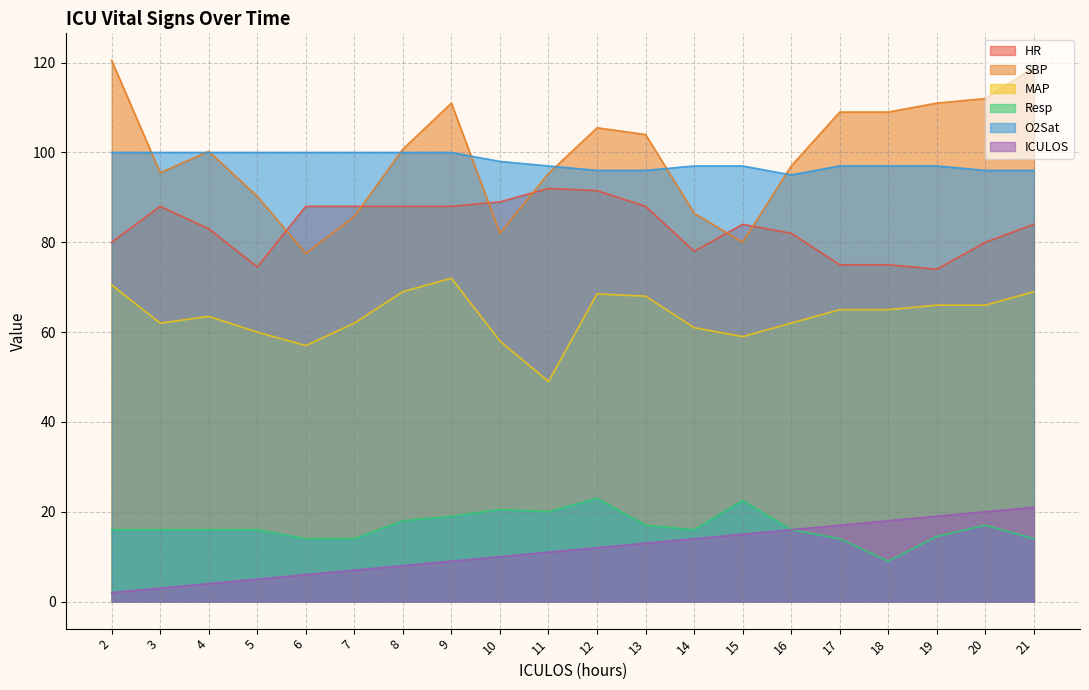

What is the total value across all series at 20?

391.0